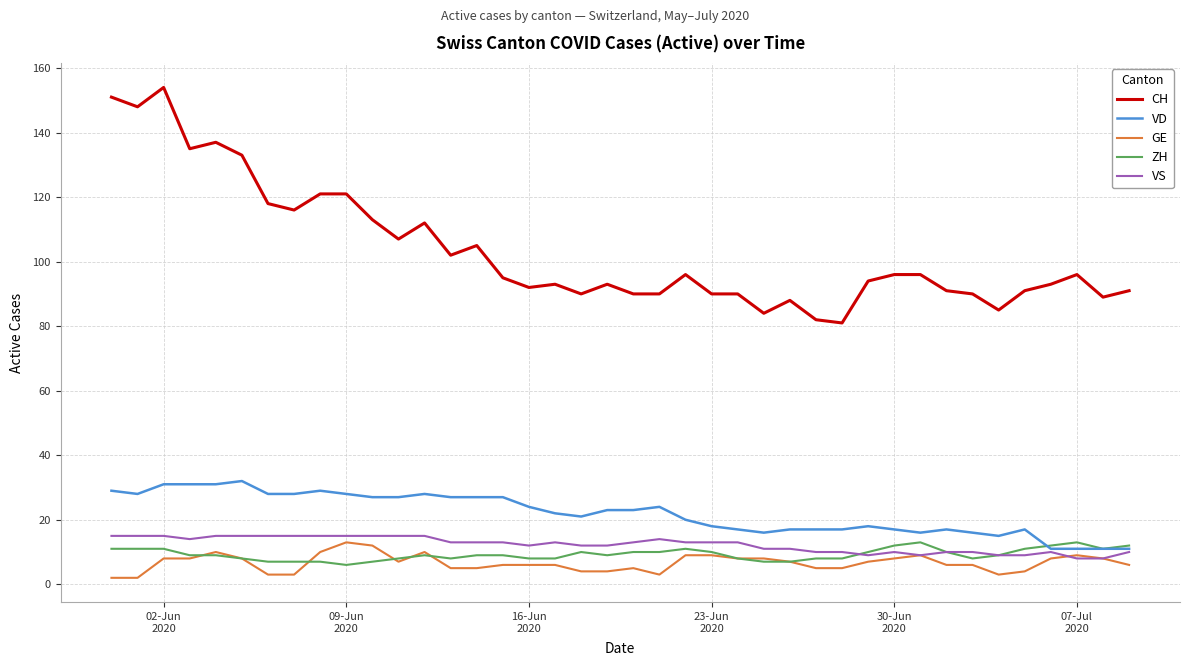

Which series has the largest total across all categories?

CH